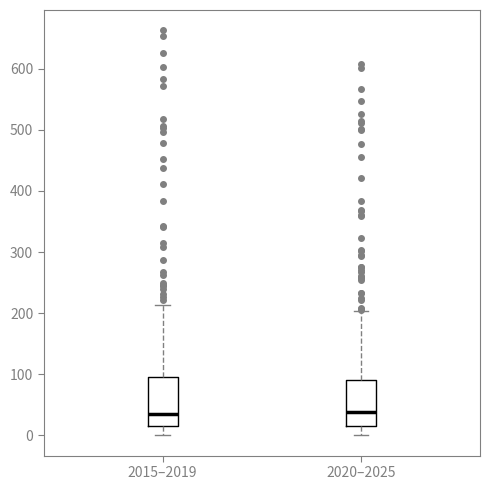

Reading left to right, transcribe this box plot: for each box, give where its median line is, the range the box spans, and where its two whiskers end, as read against the y-axis. The values are not printed on the chart, so give them approximately, as read against the axis.

2015–2019: median 40, box 20 to 100, whiskers 0 to 210
2020–2025: median 40, box 20 to 90, whiskers 0 to 200